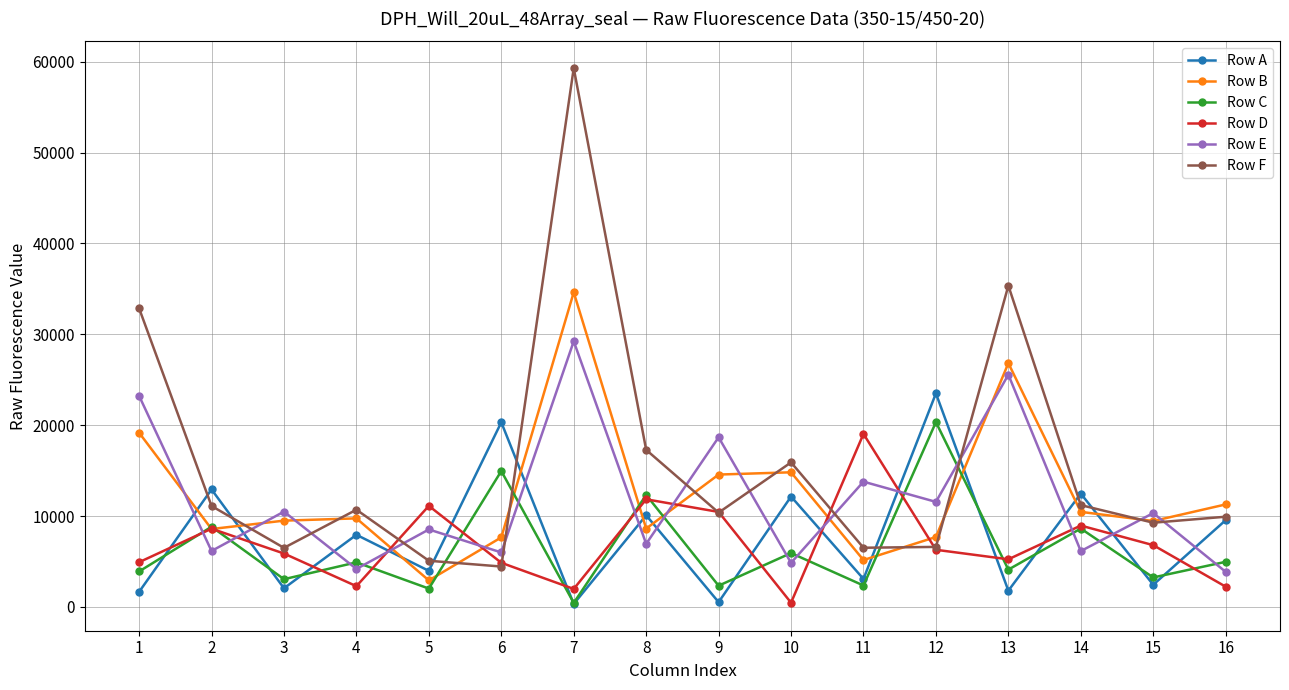

What is the total value across all series at 5?

33662